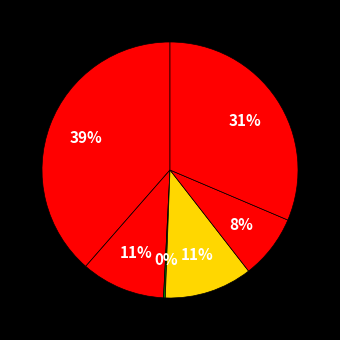

Which category has the smallest portion of the pie?

Государственные и социальные услуги